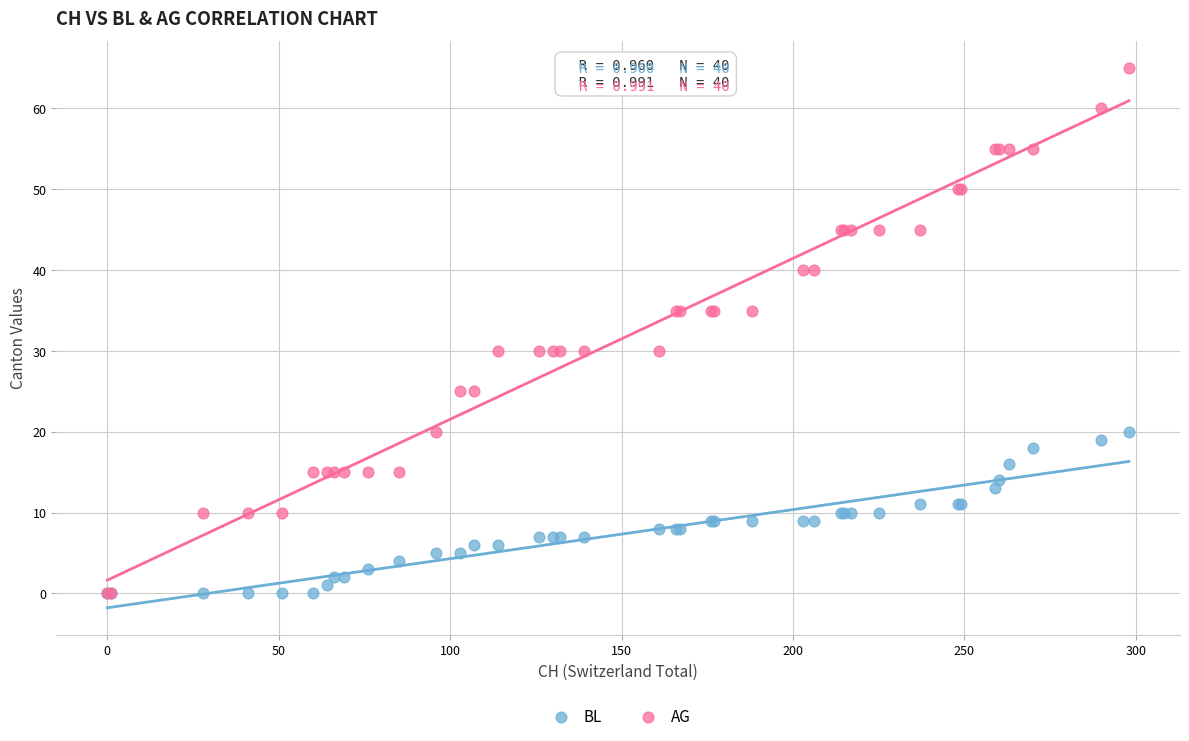

What are all the series names shown in the legend?

BL, AG